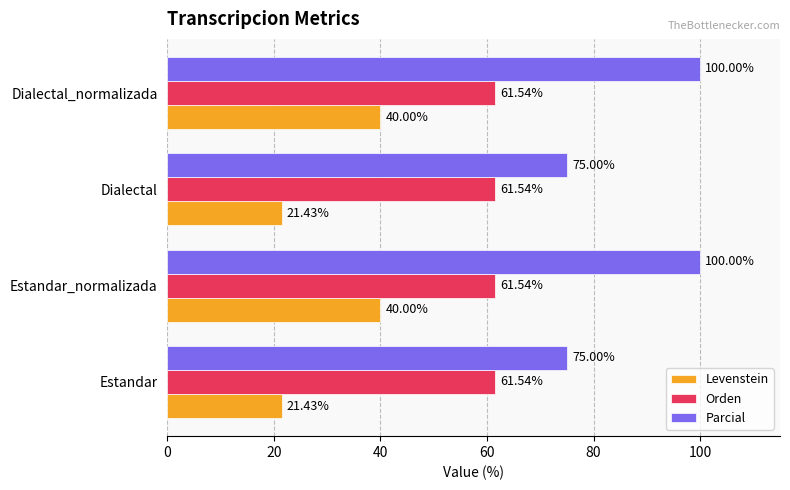

At Estandar, list the series in order from smallest to largest.

Levenstein, Orden, Parcial